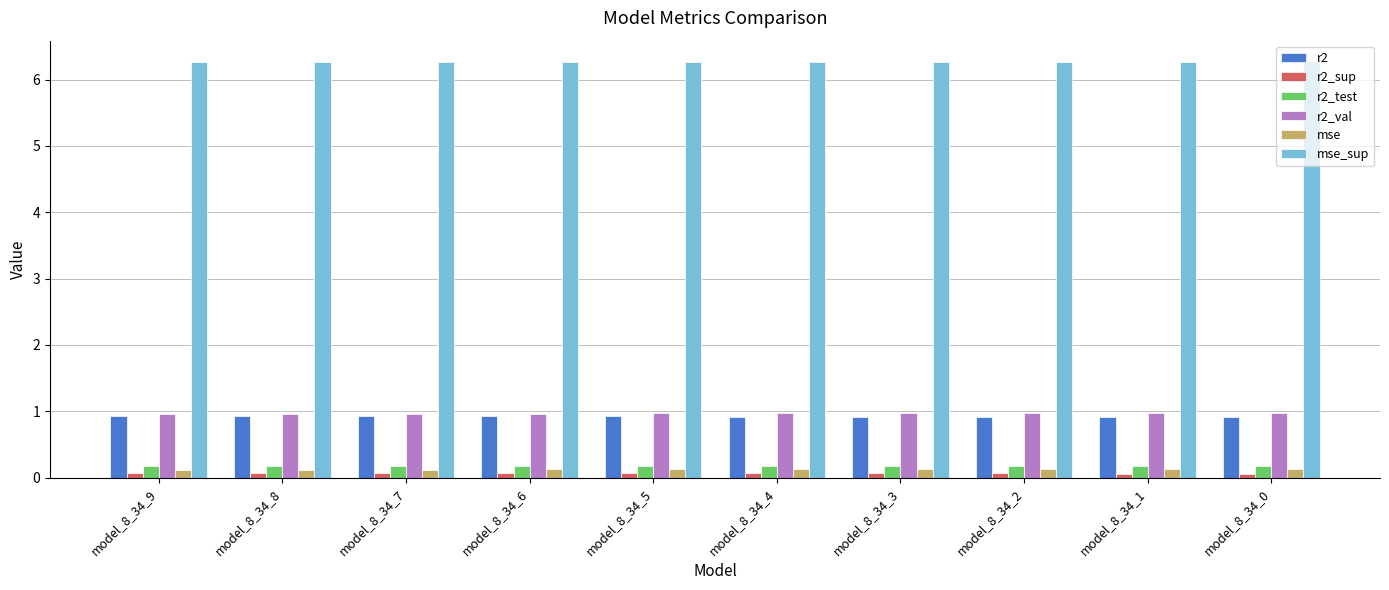

The value of r2 at model_8_34_5 is 0.2. True or false?

False